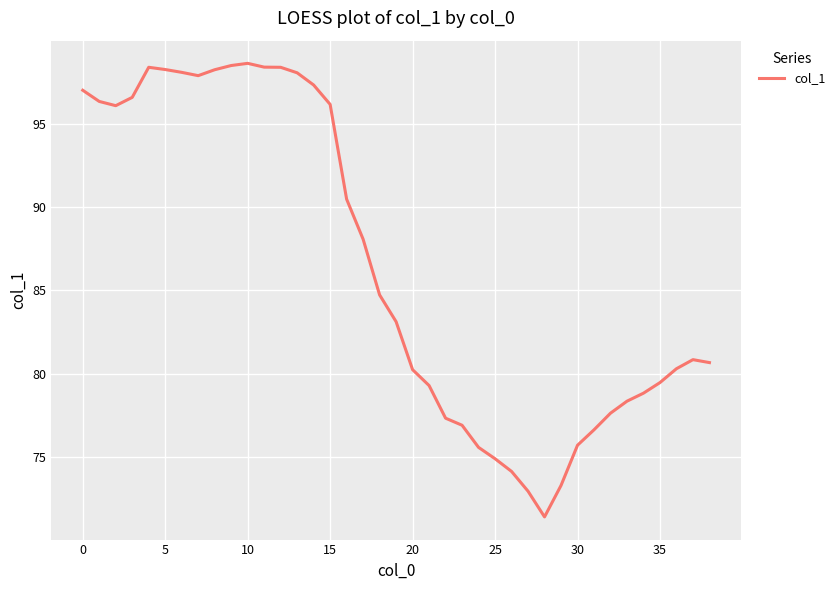

What is the maximum value shown in the chart?

98.6